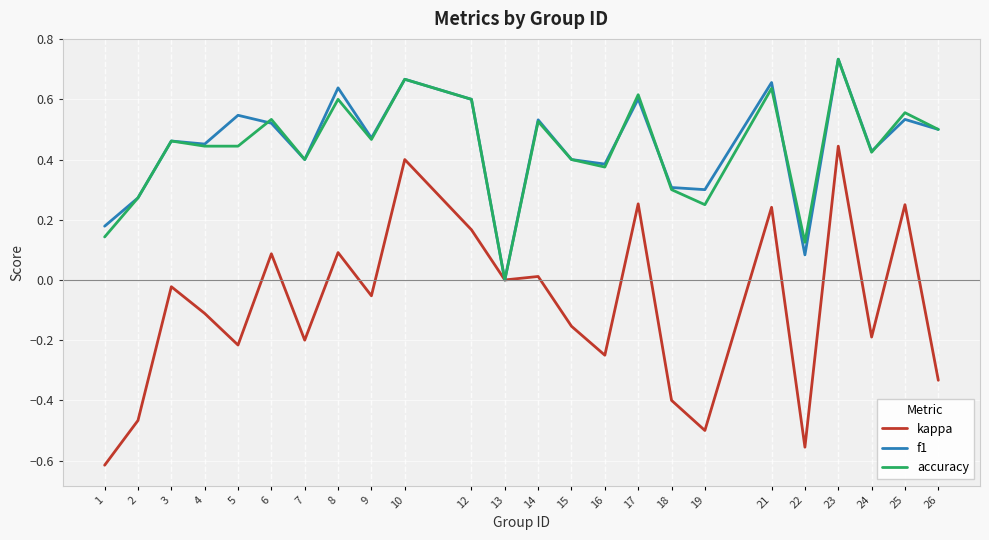

Is the value of accuracy at 16 greater than the value of f1 at 22?

Yes